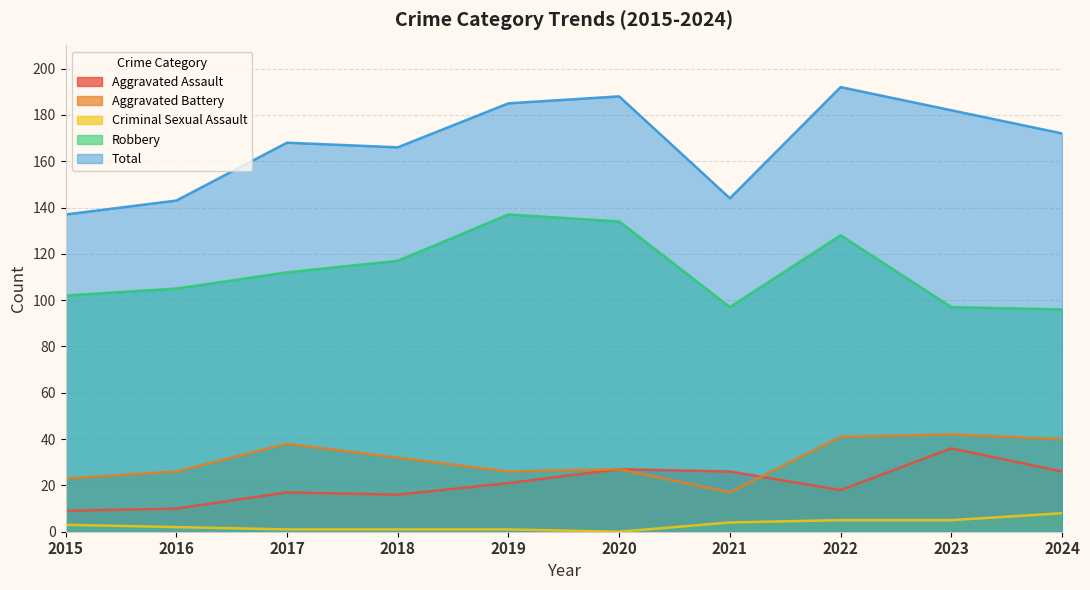

True or false: Criminal Sexual Assault and Robbery intersect in this chart.

False